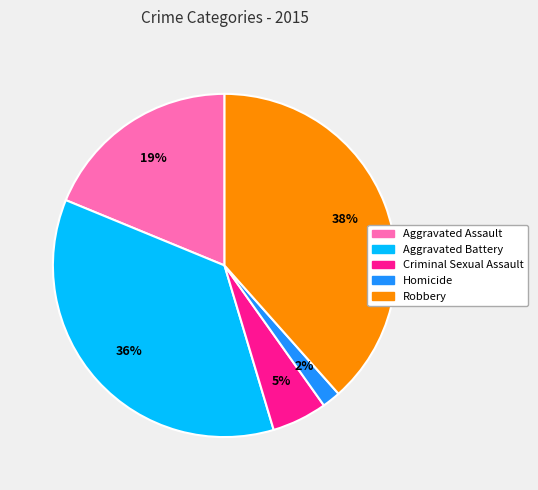

To the nearest percent, what is the average slice percentage?

20%